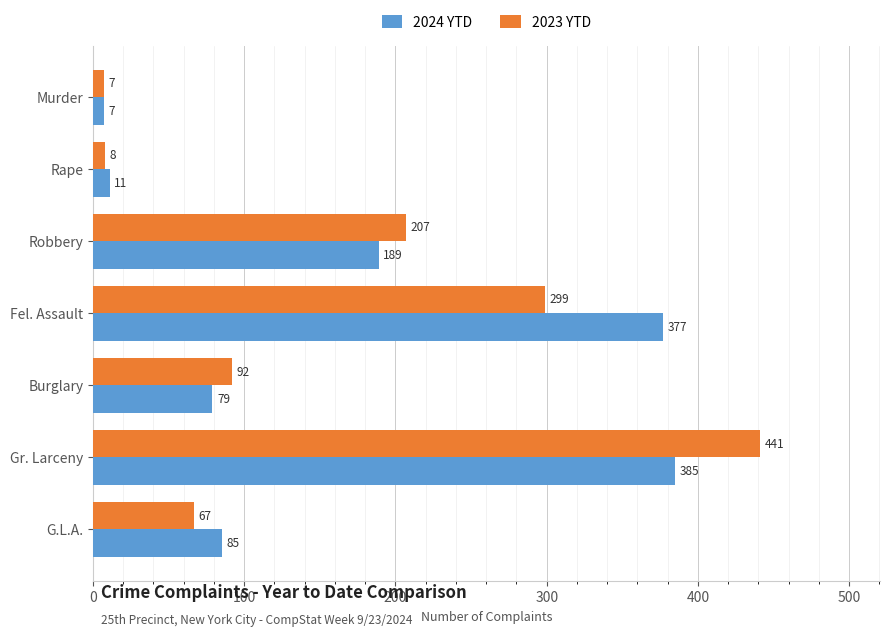

List the labels in order of 2024 YTD value, smallest first.

Murder, Rape, Burglary, G.L.A., Robbery, Fel. Assault, Gr. Larceny